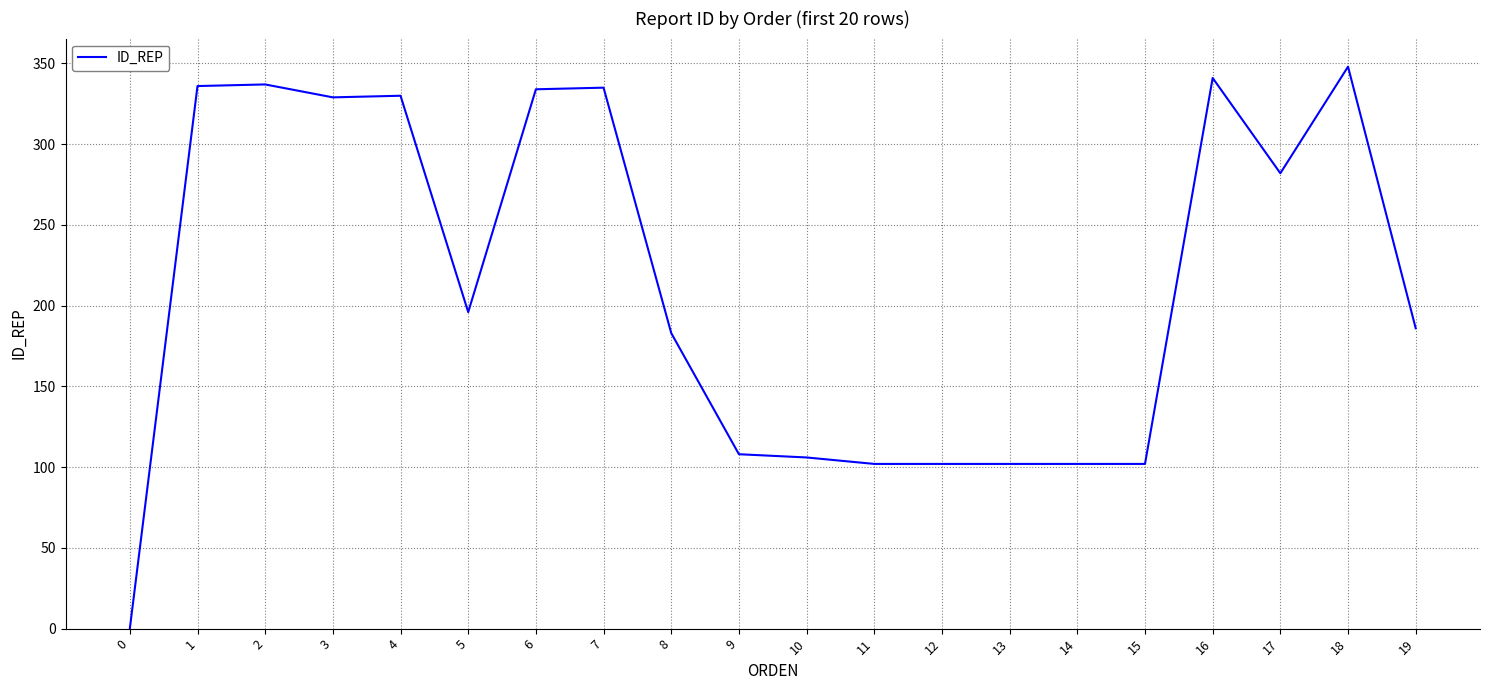

What is the greatest value displayed?

348